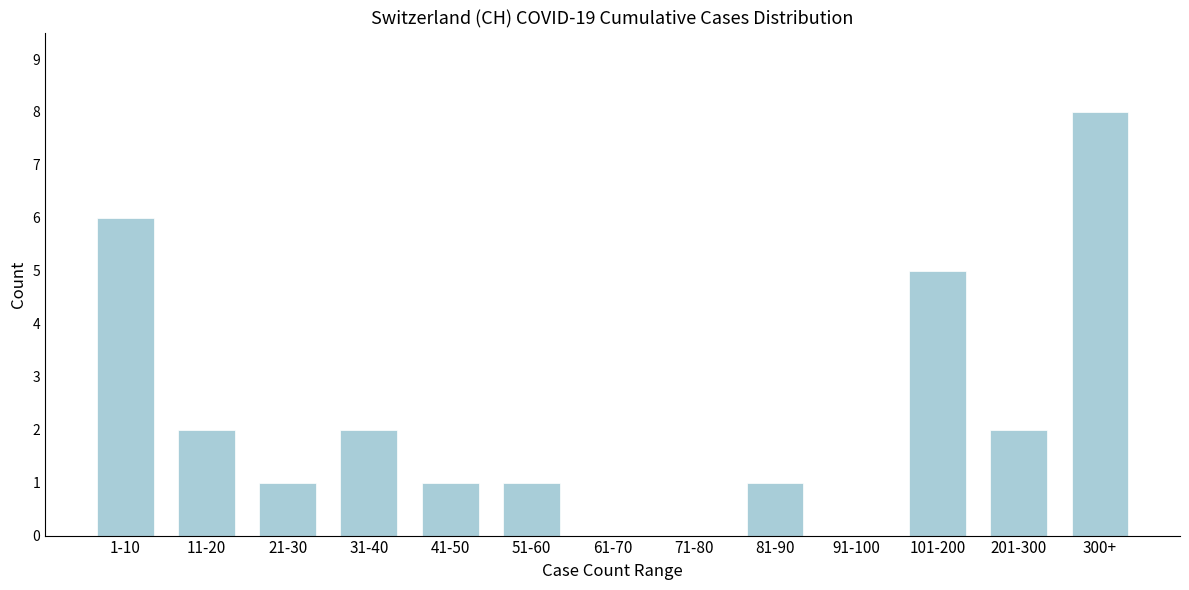

Reading left to right, list all the values displayed in this chart.

1-10=6	11-20=2	21-30=1	31-40=2	41-50=1	51-60=1	61-70=0	71-80=0	81-90=1	91-100=0	101-200=5	201-300=2	300+=8